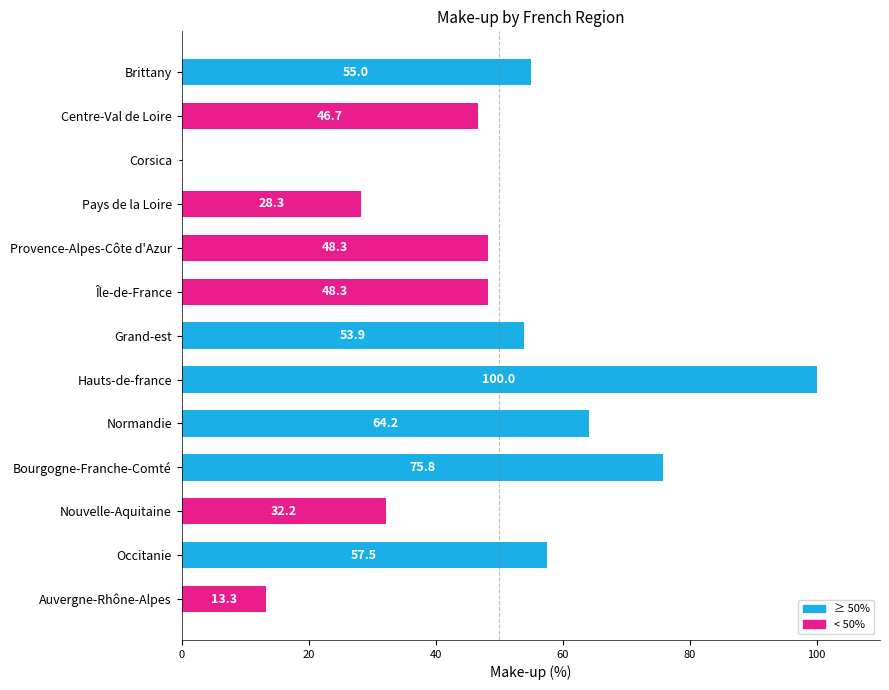

What is the average value?

48.0